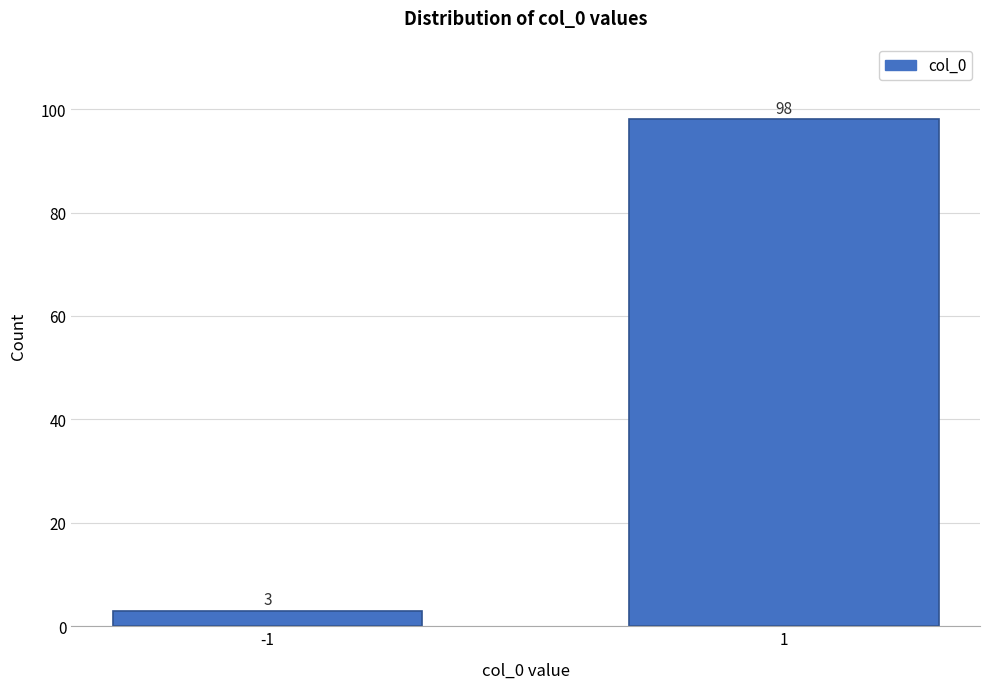

Reading left to right, what are all the values shown in this chart?

3	98